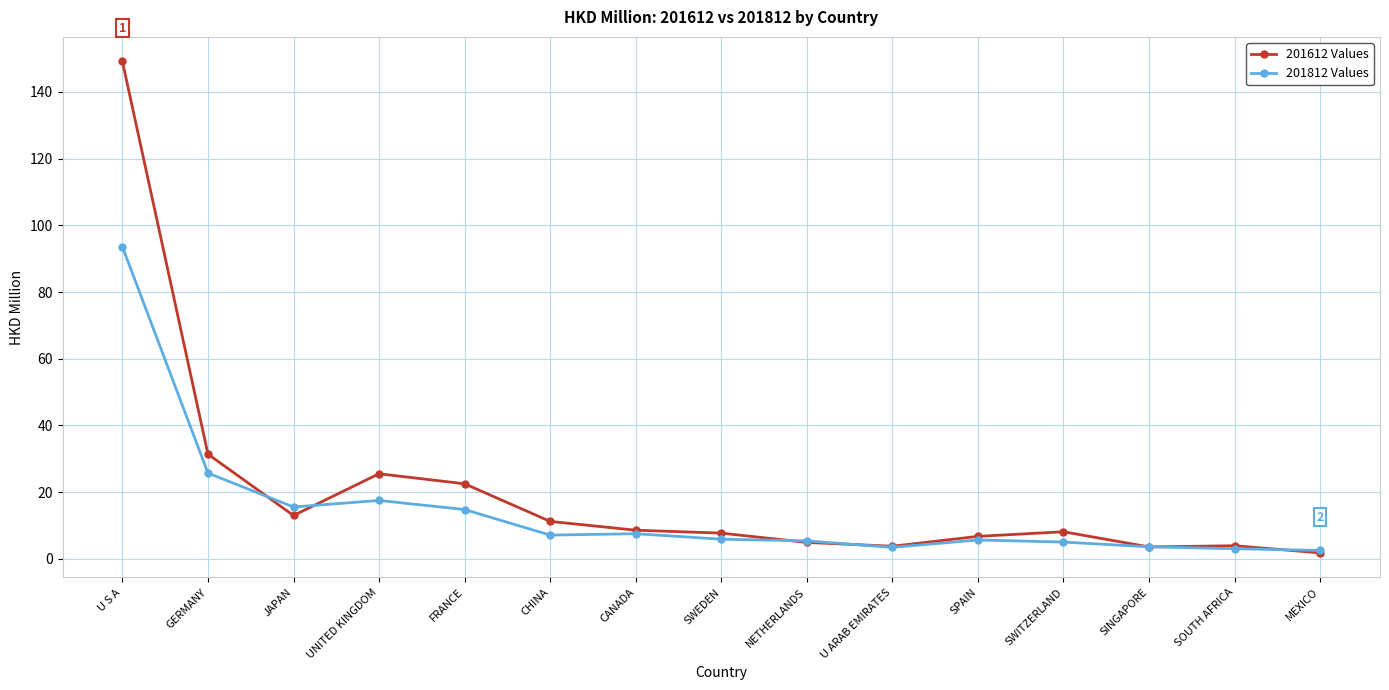

What is the difference between the highest and lowest values at UNITED KINGDOM?

8.0